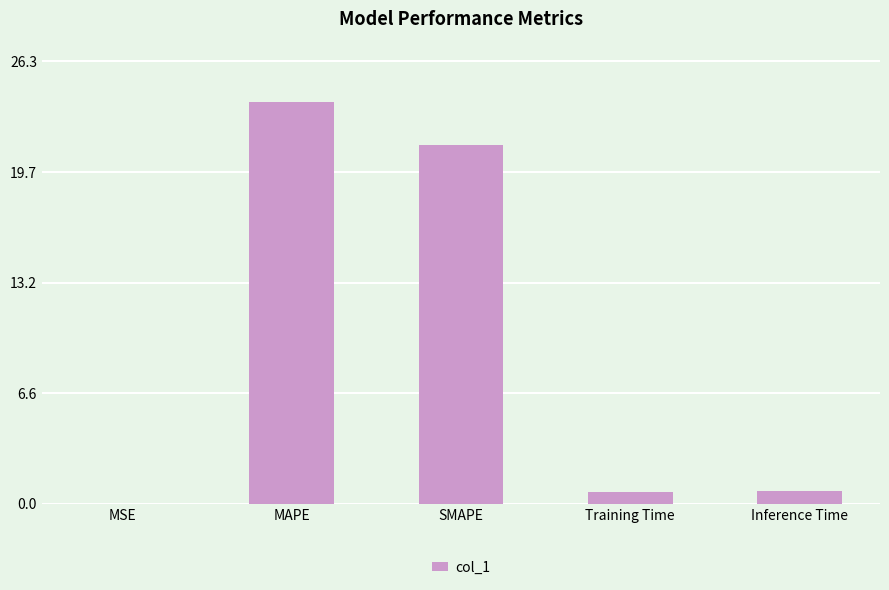

Is it true that the value at MSE is 0.0?

True